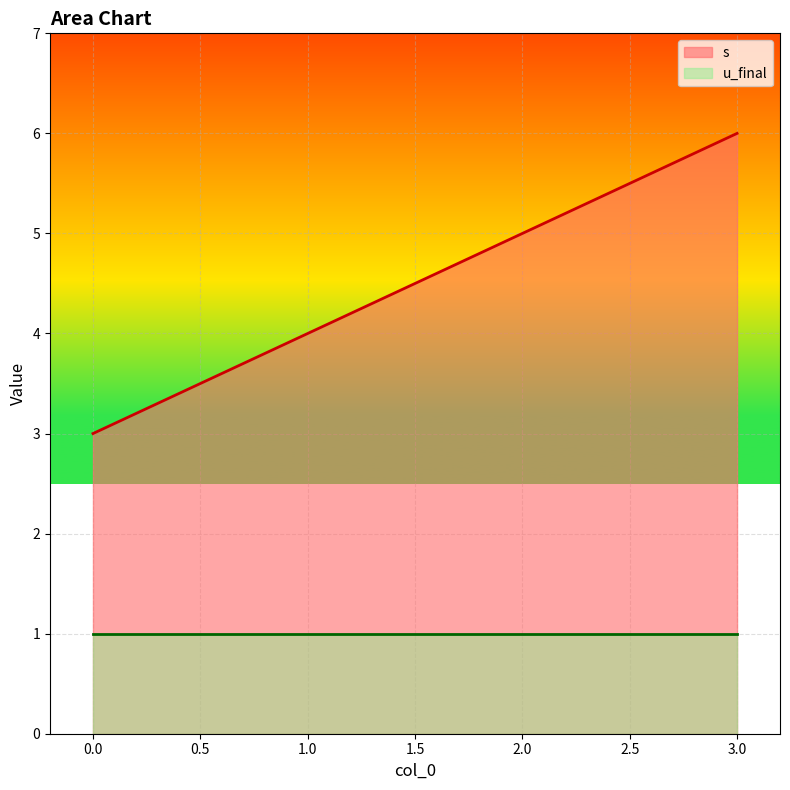

What position from the right is 0.0?

4